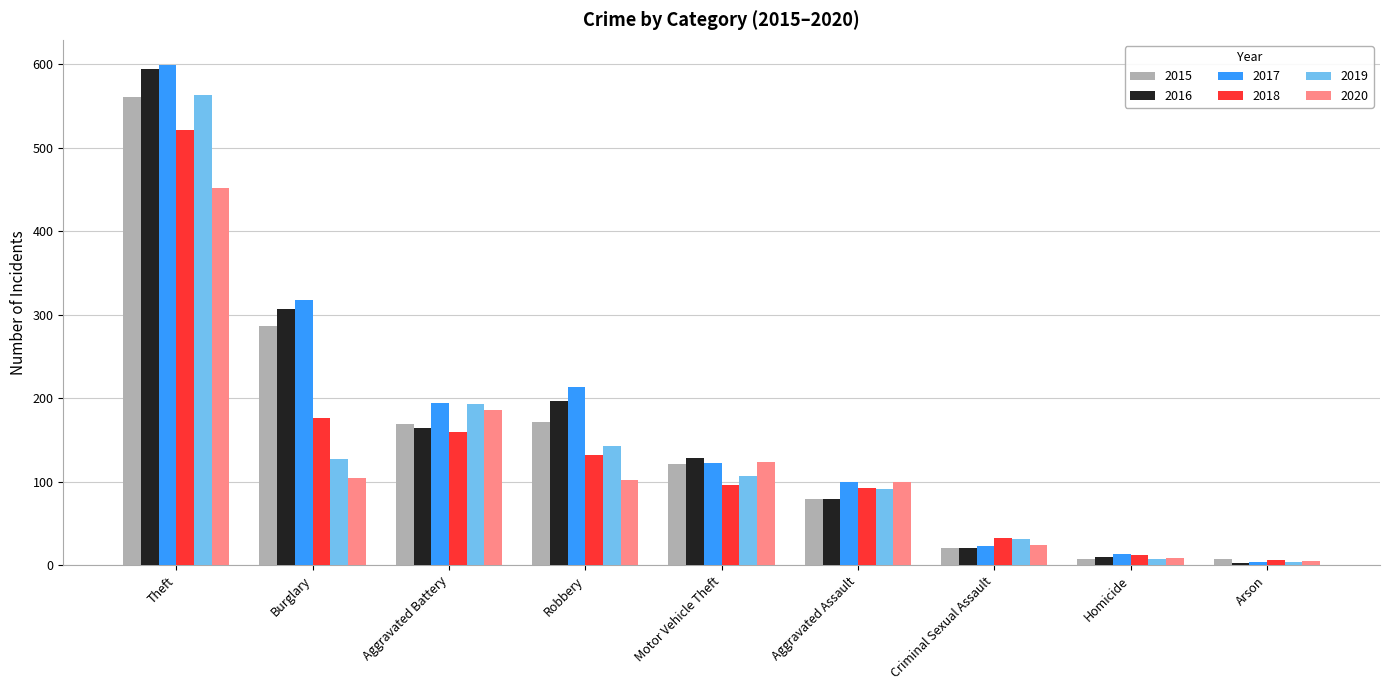

Which category has the highest value in the 2016 series?

Theft